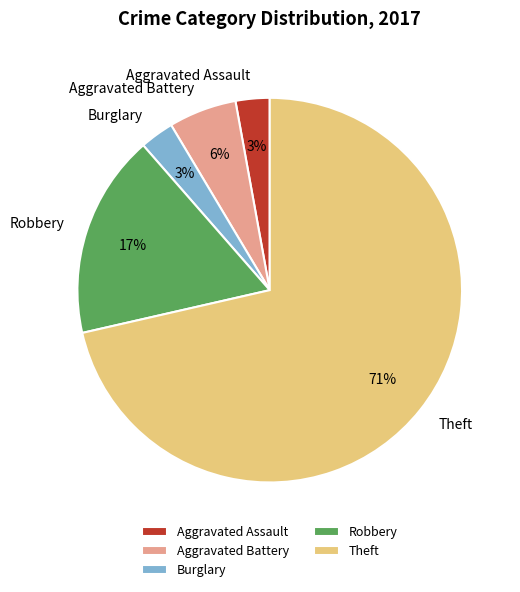

How many slices are in this pie chart?

5